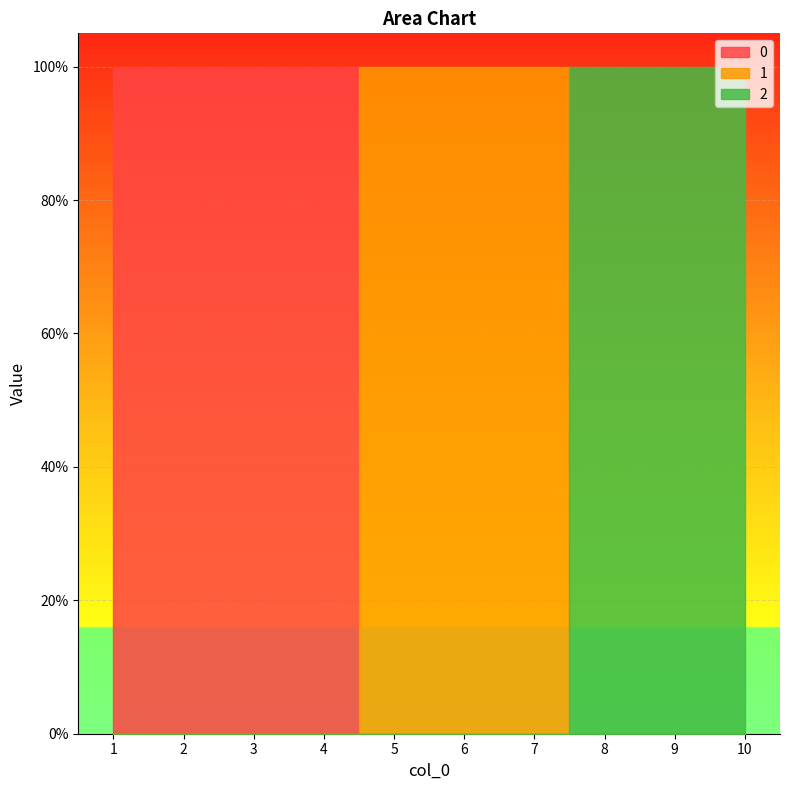

How many categories are shown in the chart?

10